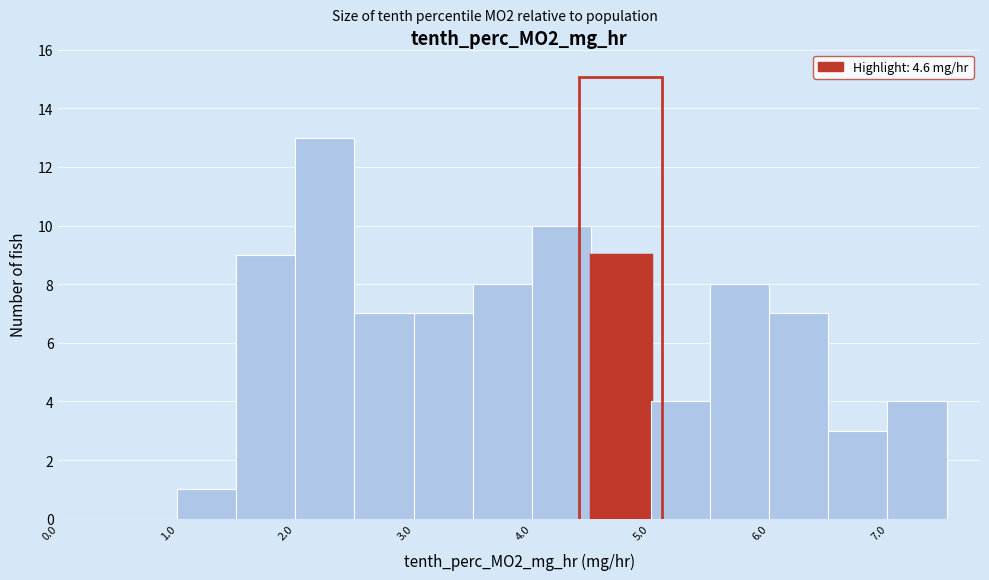

What is the height of the bar covering 4.5 to 5.0 on the x-axis? The values are not printed on the chart, so give them approximately, as read against the axis.

9